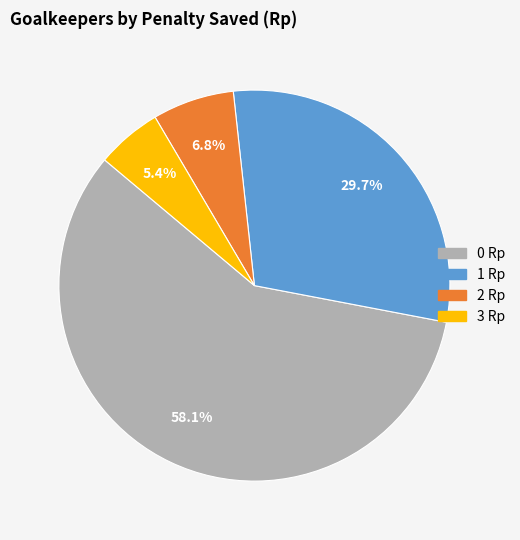

Does 1 Rp account for over 50% of the chart?

No